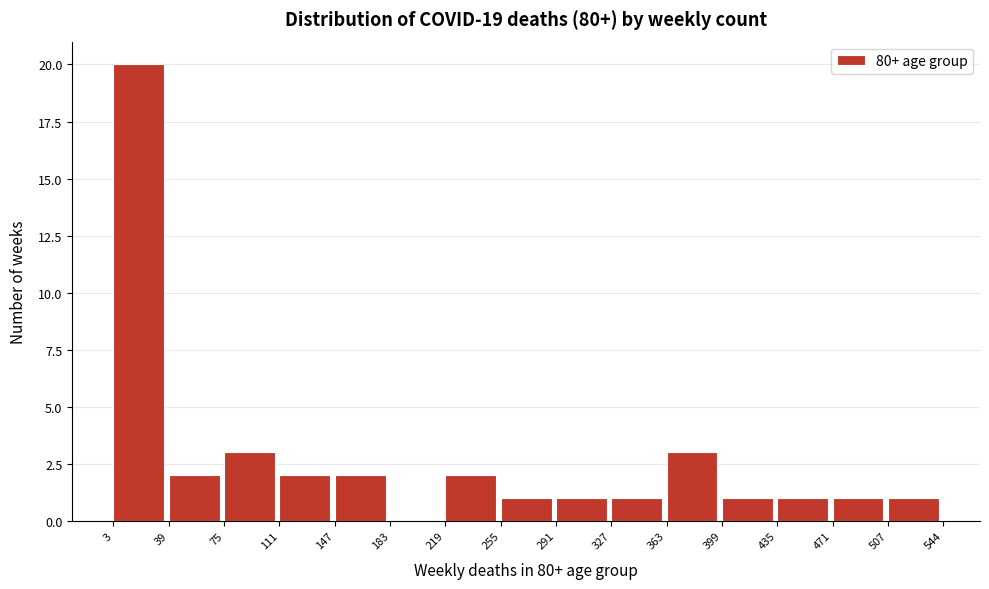

Reading left to right, list every bar in this chart as the range it spans on the x-axis followed by its height. The values are not printed on the chart, so give them approximately, as read against the axis.

3 to 39: 20
39 to 75: 2
75 to 111: 3
111 to 147: 2
147 to 183: 2
183 to 219: 0
219 to 255: 2
255 to 291: 1
291 to 327: 1
327 to 363: 1
363 to 399: 3
399 to 435: 1
435 to 471: 1
471 to 507: 1
507 to 544: 1